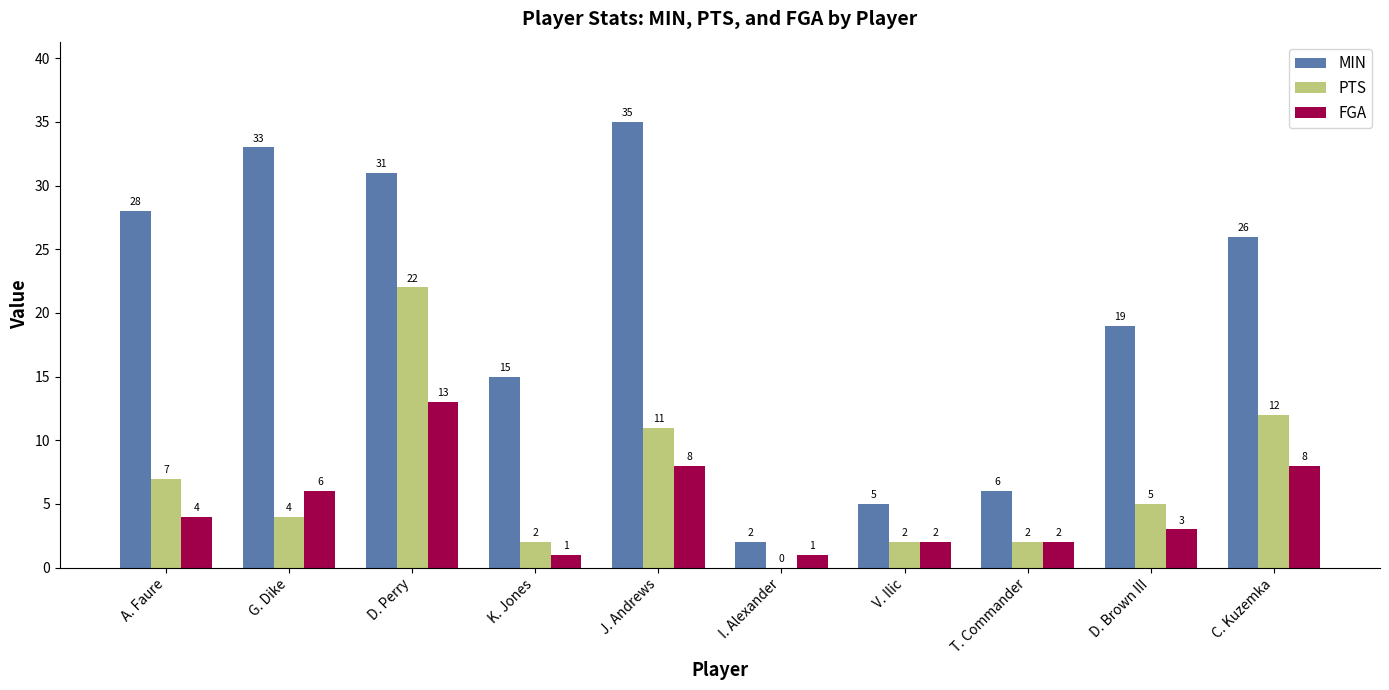

Between I. Alexander and C. Kuzemka, which series saw the biggest shift?

MIN